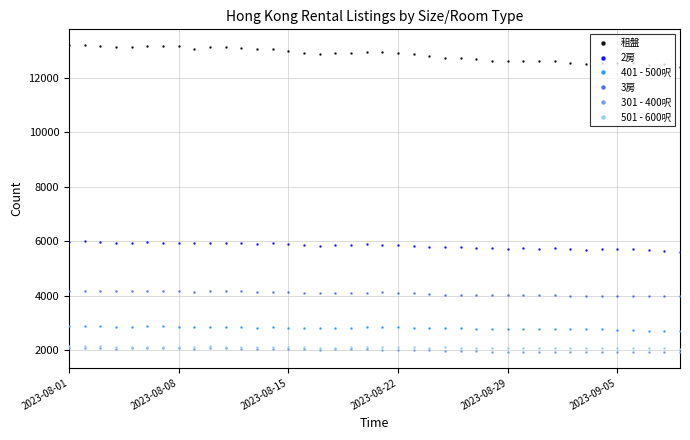

True or false: 2房 has more than 1 points higher than both neighbors.

True